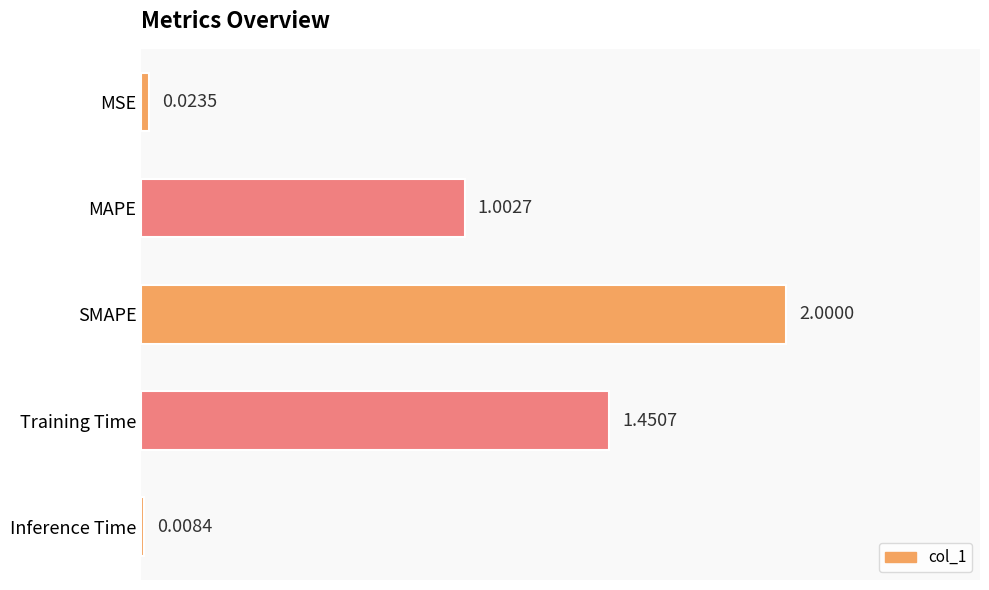

What is the change in value from SMAPE to Training Time?

-0.5